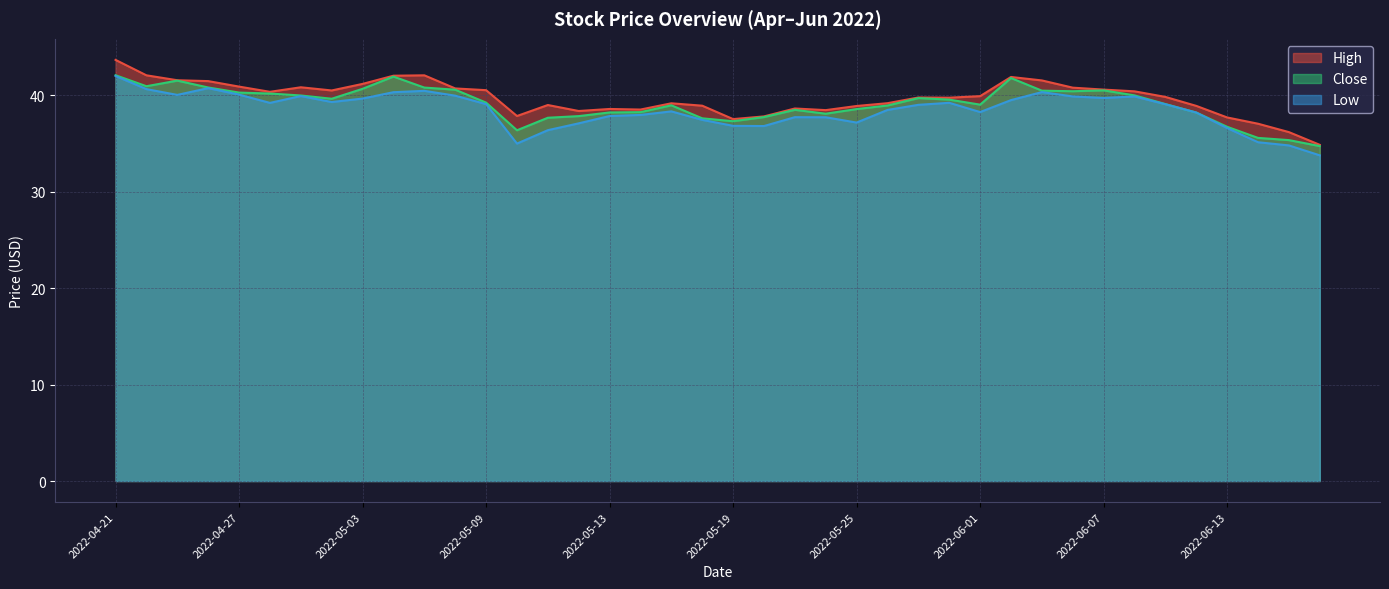

How many values in the Low series are below 39?

19